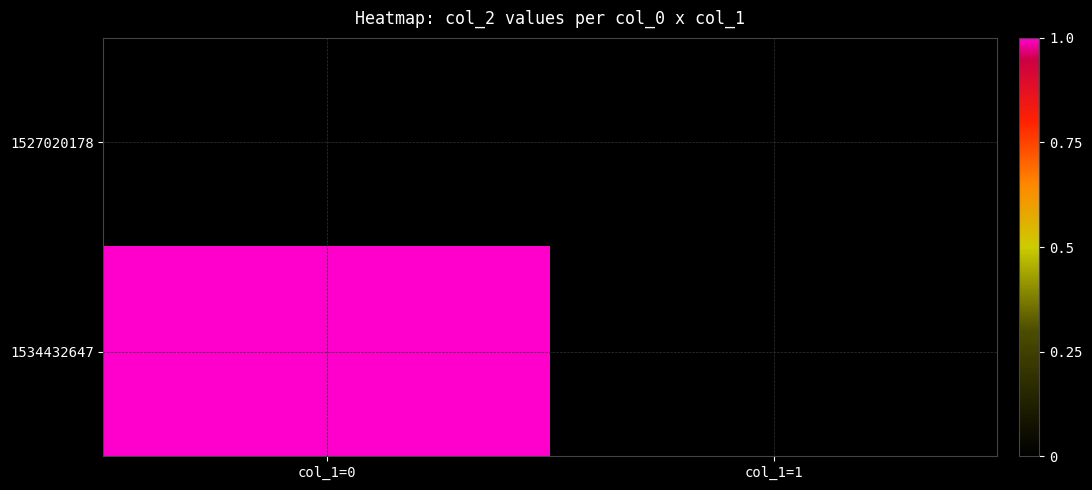

How many data points does each series have?

2